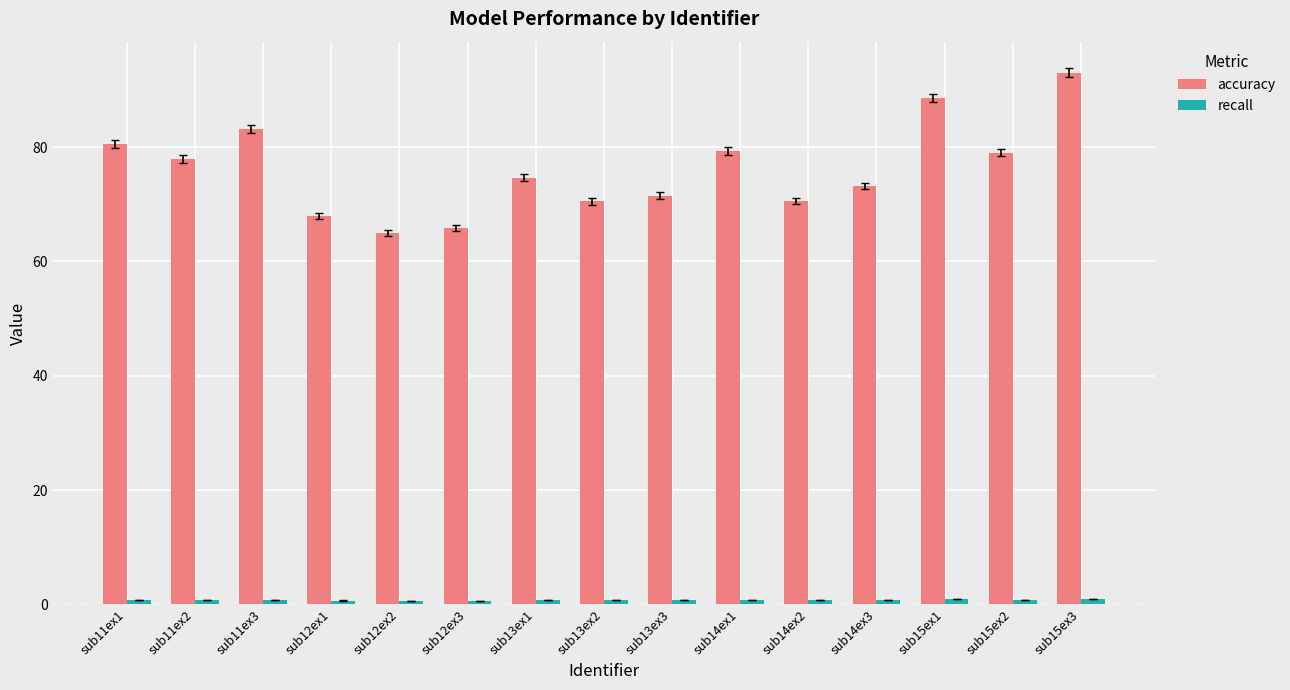

What is the average value of the accuracy series?

76.1